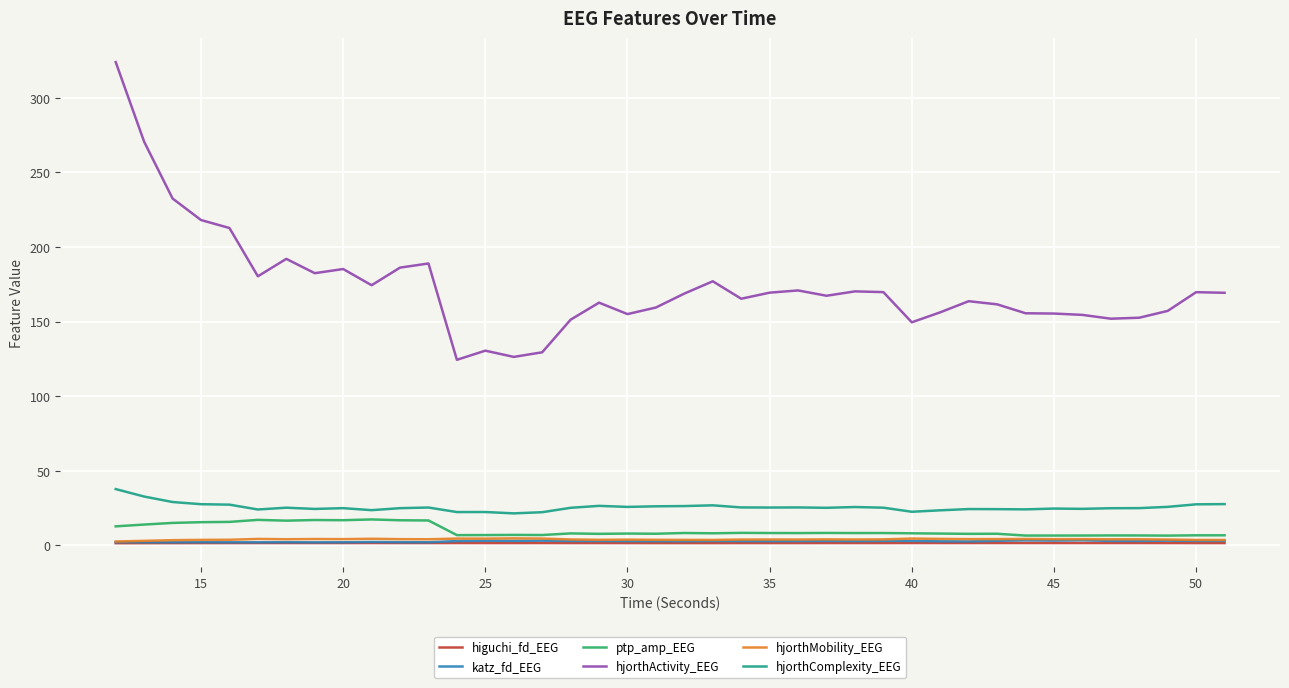

What is the minimum value shown in the chart?

1.5